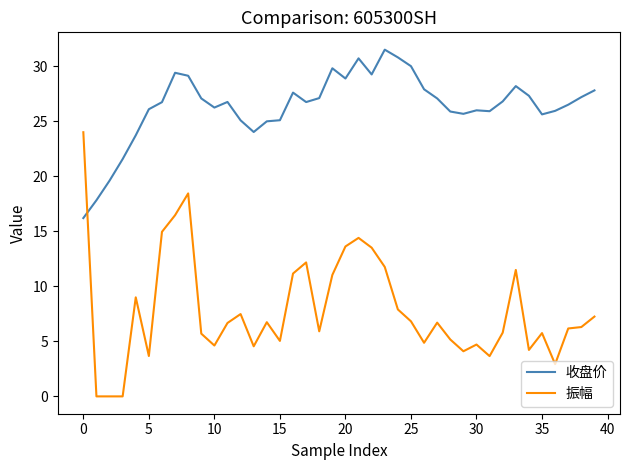

What are all the series names shown in the legend?

收盘价, 振幅